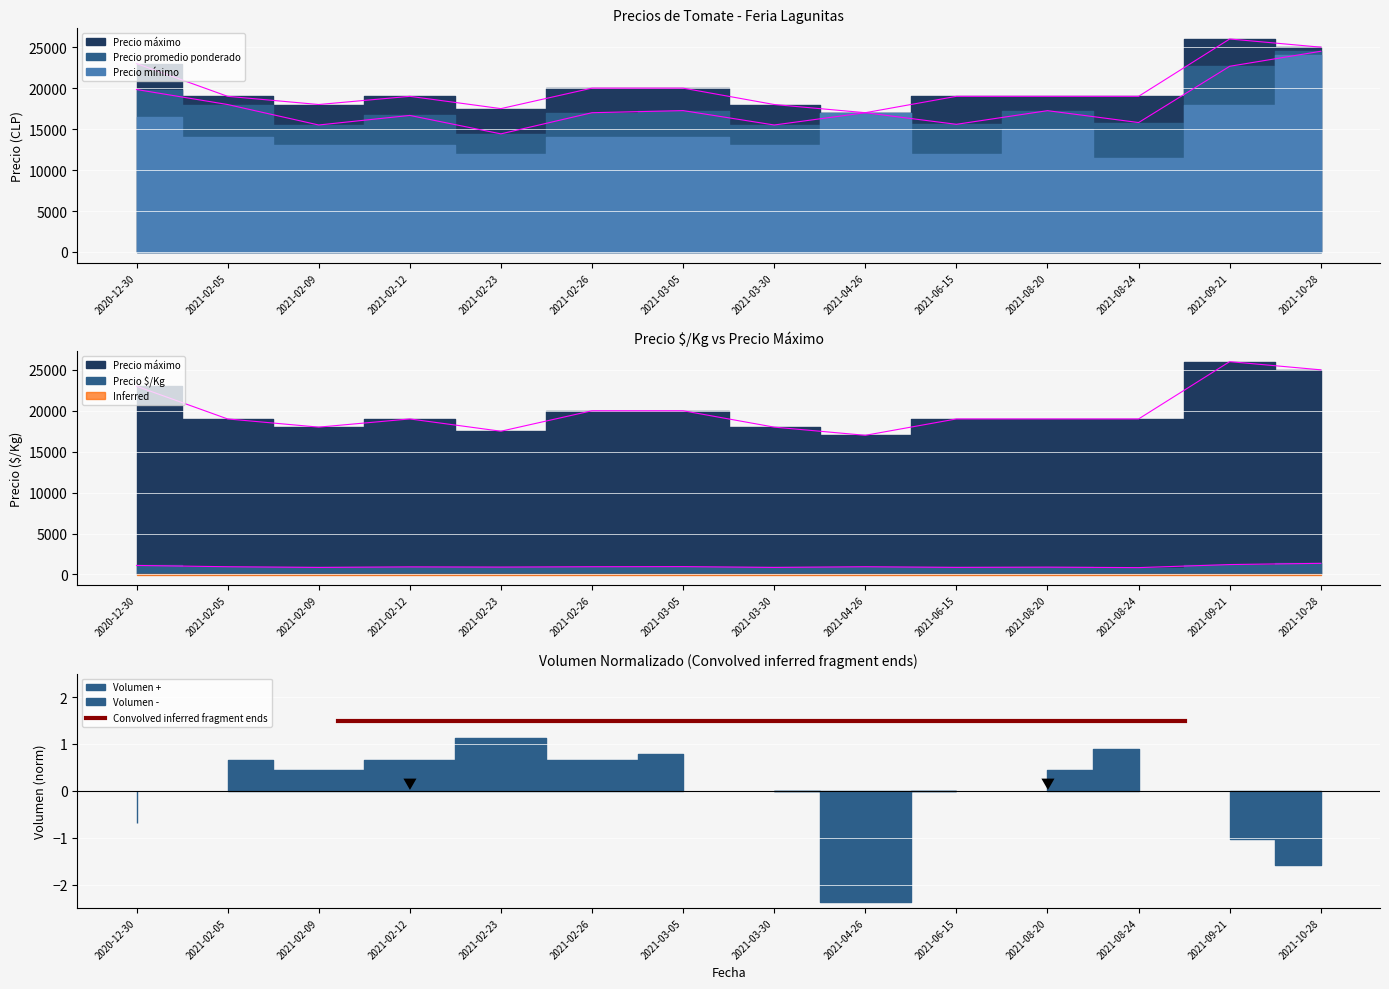

Between 2021-02-09 and 2021-08-20, which series saw the biggest shift?

Precio promedio ponderado